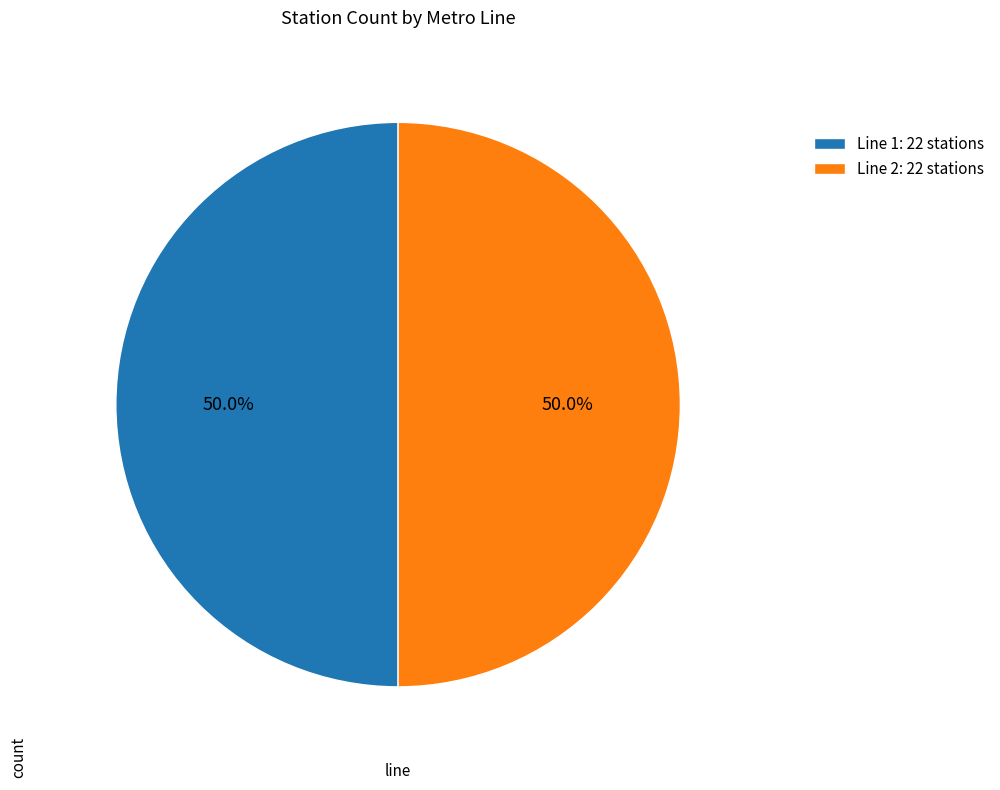

How much of the chart is everything except Line 1: 22 stations?

50.0%